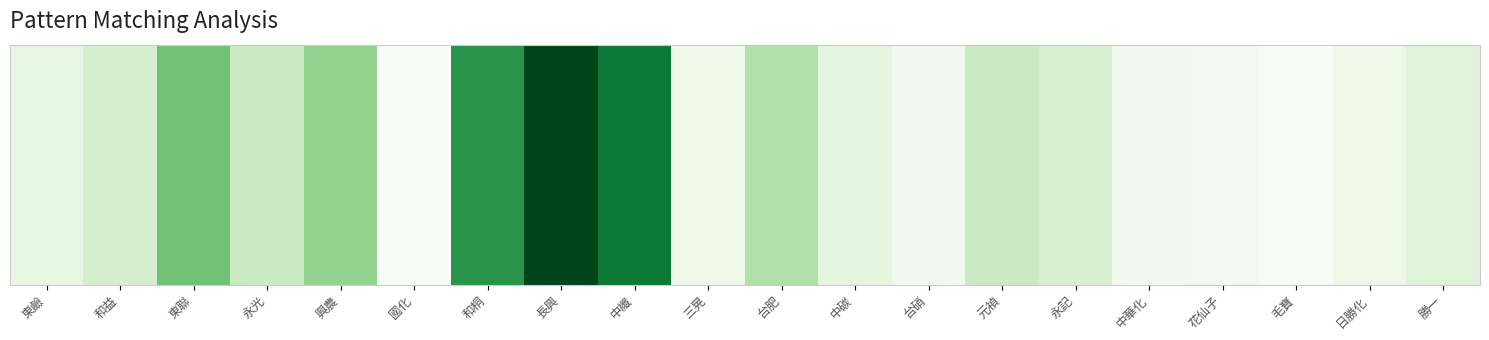

True or false: the data shows 3285537 at 長興.

True